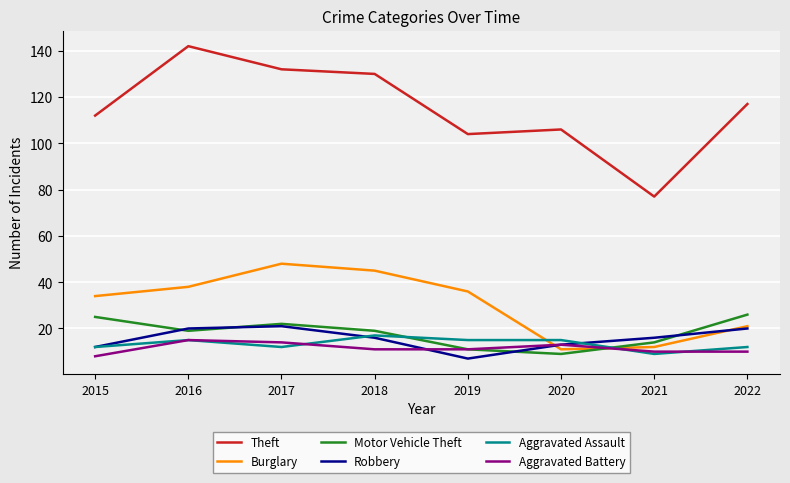

Where is the first local minimum for Aggravated Assault?

2017